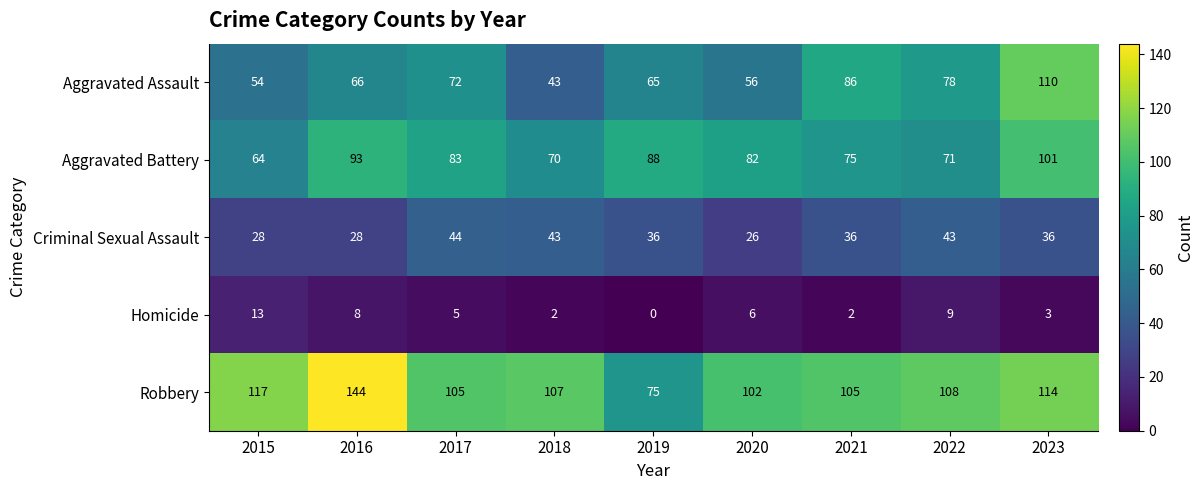

Between 2015 and 2019, which series saw the biggest shift?

Robbery